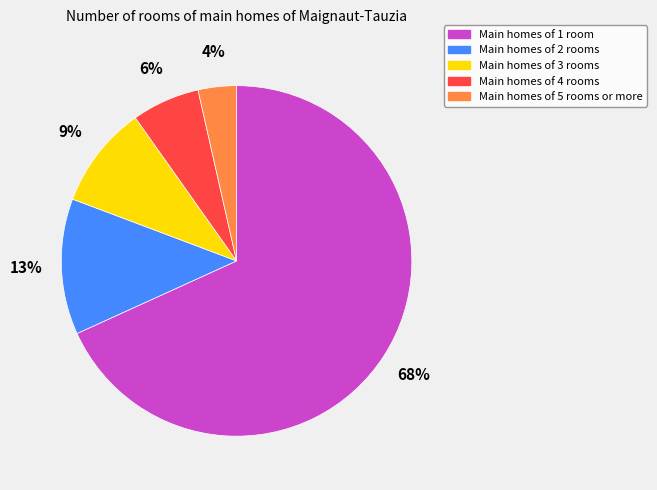

How many slices are in this pie chart?

5